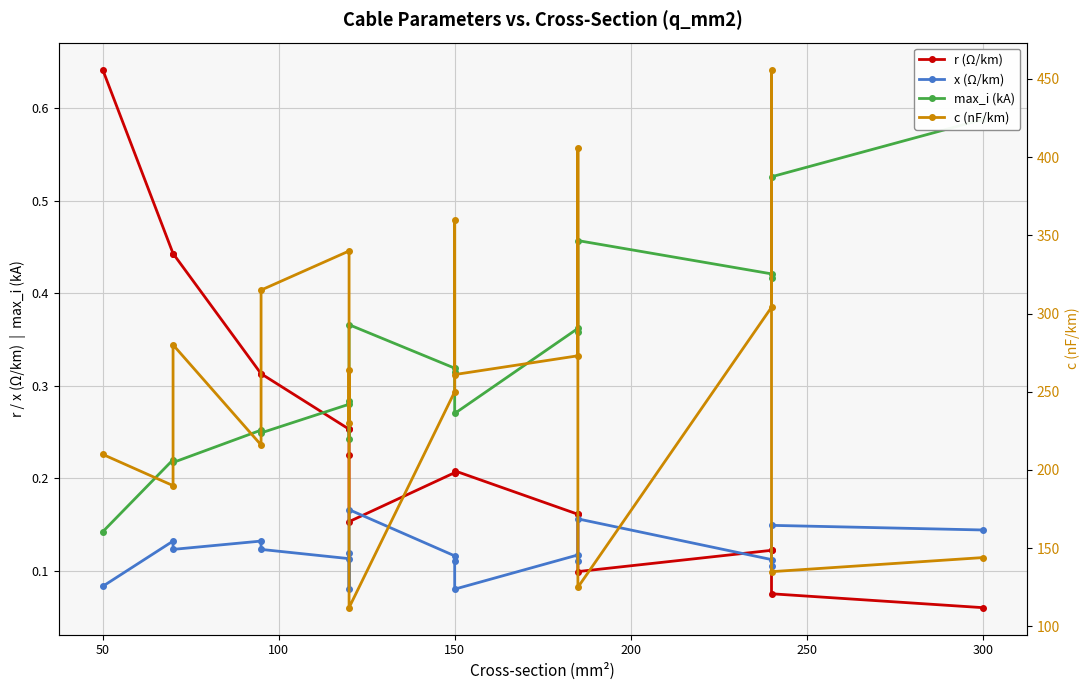

Count the x (Ω/km) values in the range 0 to 1.

19